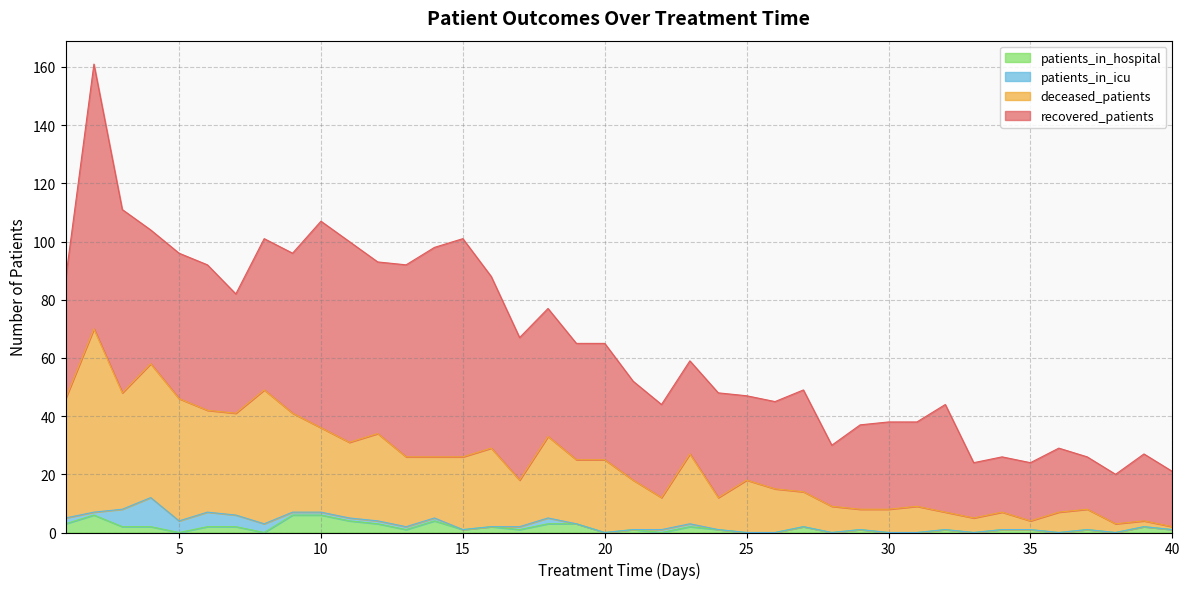

How many interior local peaks does the patients_in_hospital series have?

10